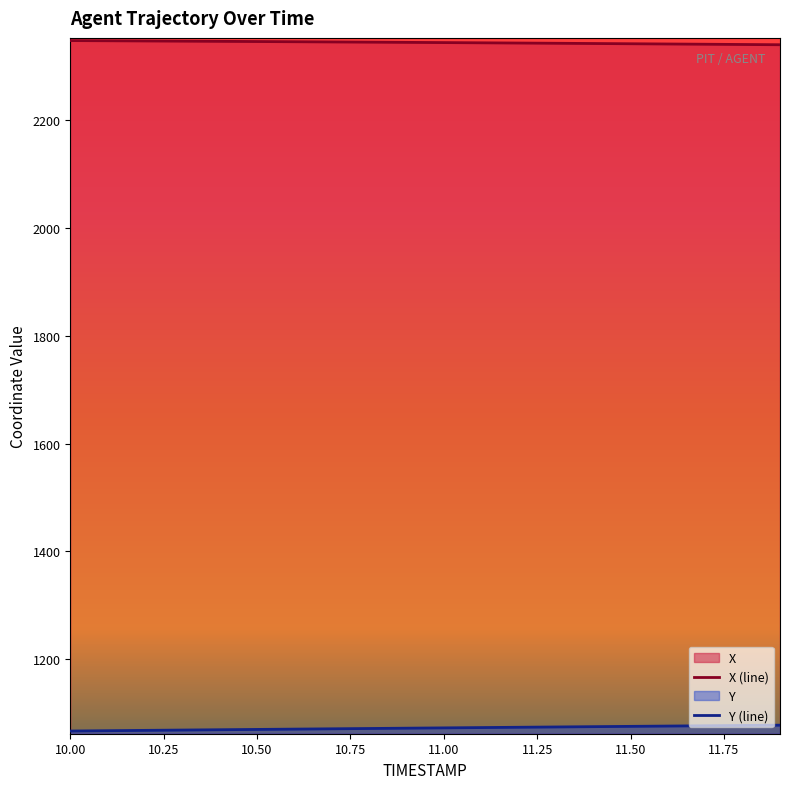

Reading left to right, transcribe all the data shown in this chart.

X: 2347.7	2347.4	2347.0	2346.7	2346.3	2345.9	2345.6	2345.2	2344.8	2344.4	2344.0	2343.6	2343.2	2342.7	2342.3	2341.8	2341.4	2340.9	2340.5	2340.0
Y: 1066.5	1067.1	1067.7	1068.3	1068.9	1069.5	1070.1	1070.6	1071.2	1071.8	1072.3	1072.9	1073.5	1074.0	1074.6	1075.2	1075.7	1076.3	1076.8	1077.4